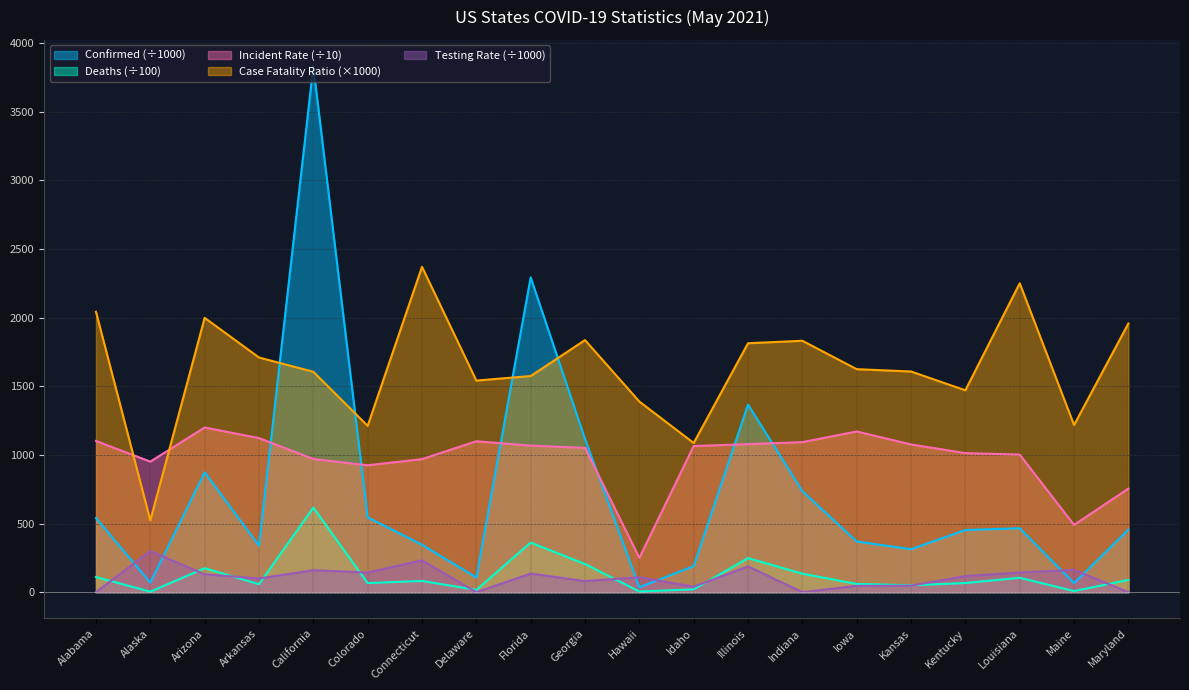

At Connecticut, list the series in order from largest to smallest.

Case Fatality Ratio (×1000), Incident Rate (÷10), Confirmed (÷1000), Testing Rate (÷1000), Deaths (÷100)